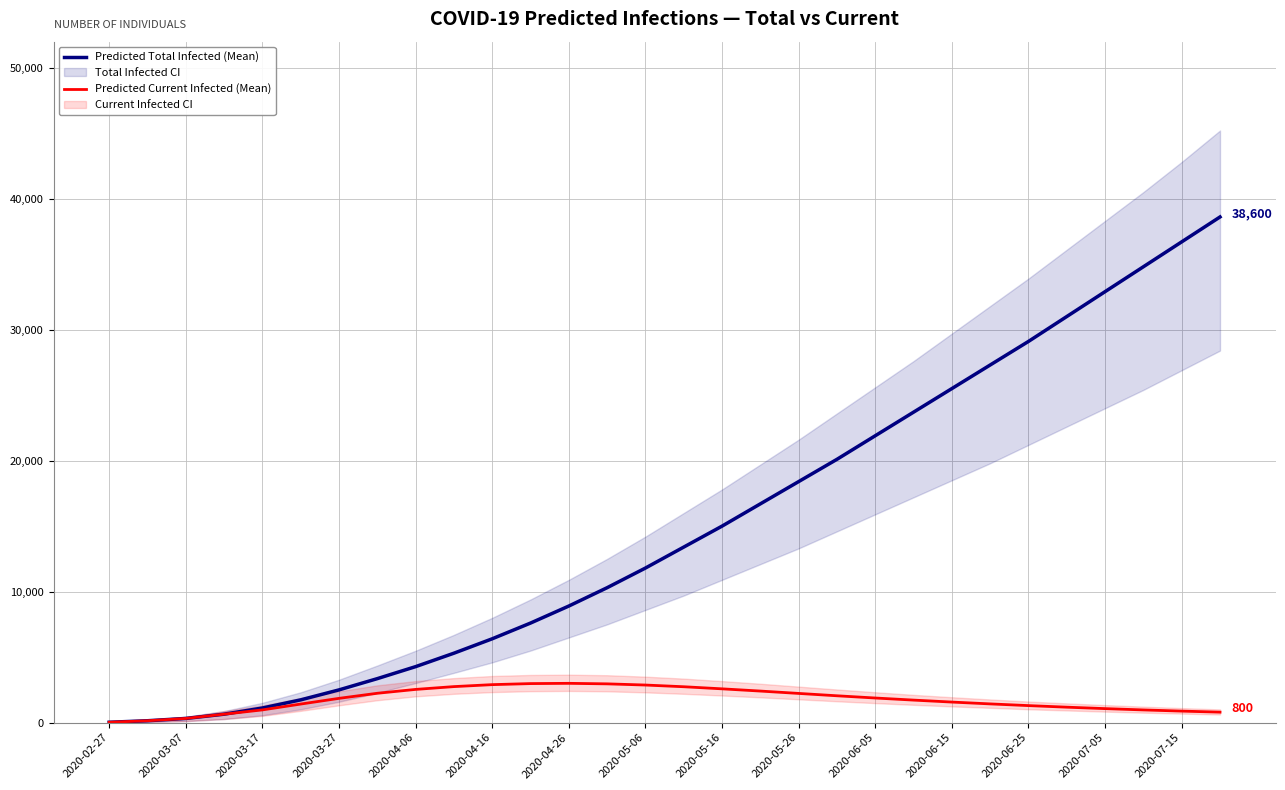

True or false: Predicted Current Infected (Mean) and Predicted Total Infected (Mean) intersect in this chart.

False